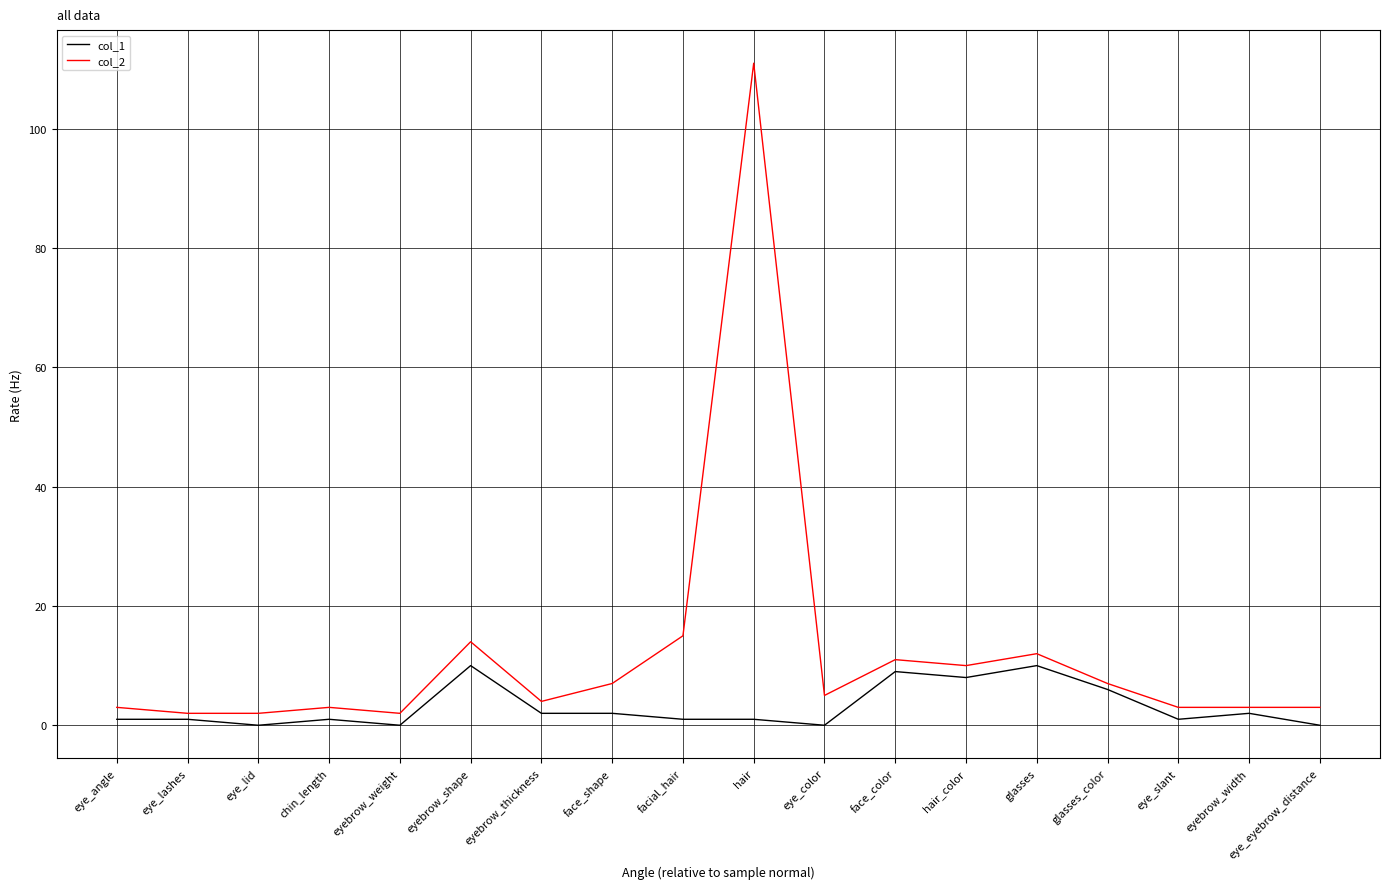

True or false: col_2 and col_1 cross at least once.

False